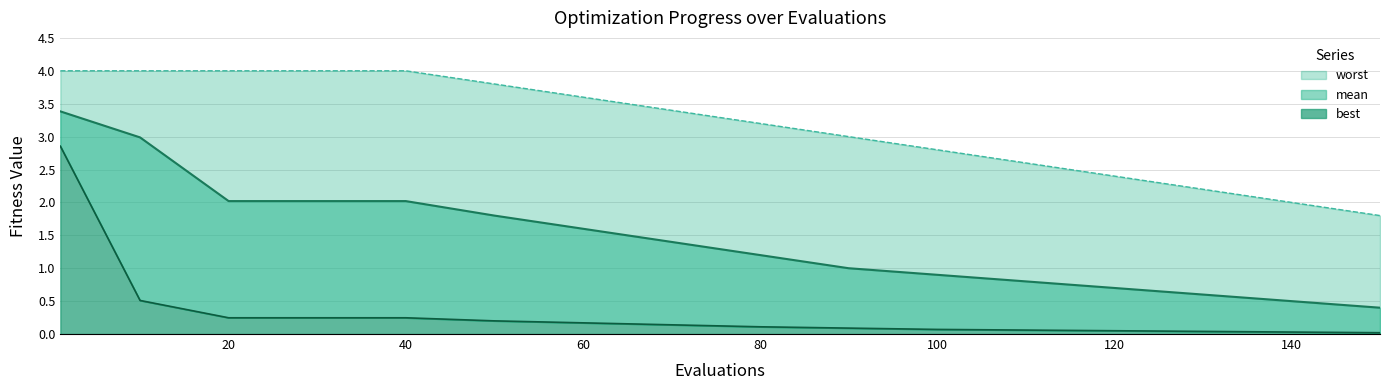

What is the sum of all worst (line) values?

50.8